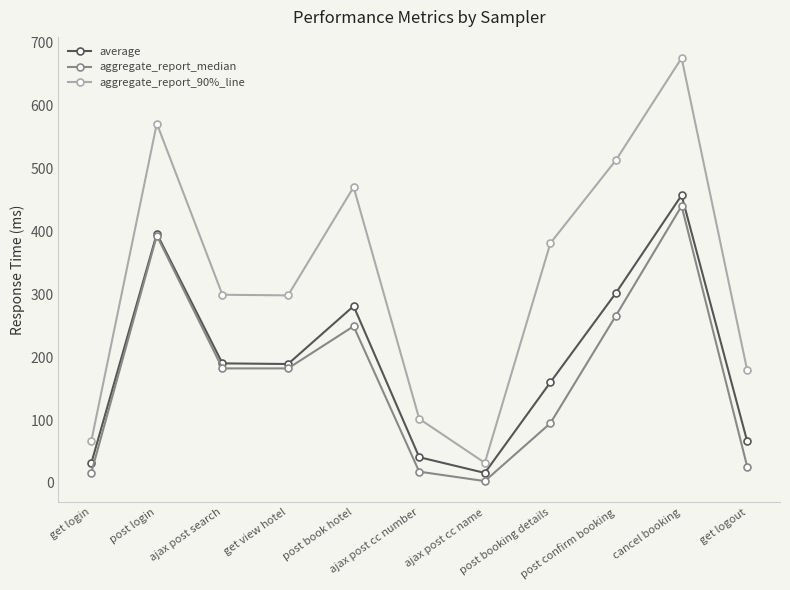

Does the chart display data point markers on the line(s)?

Yes